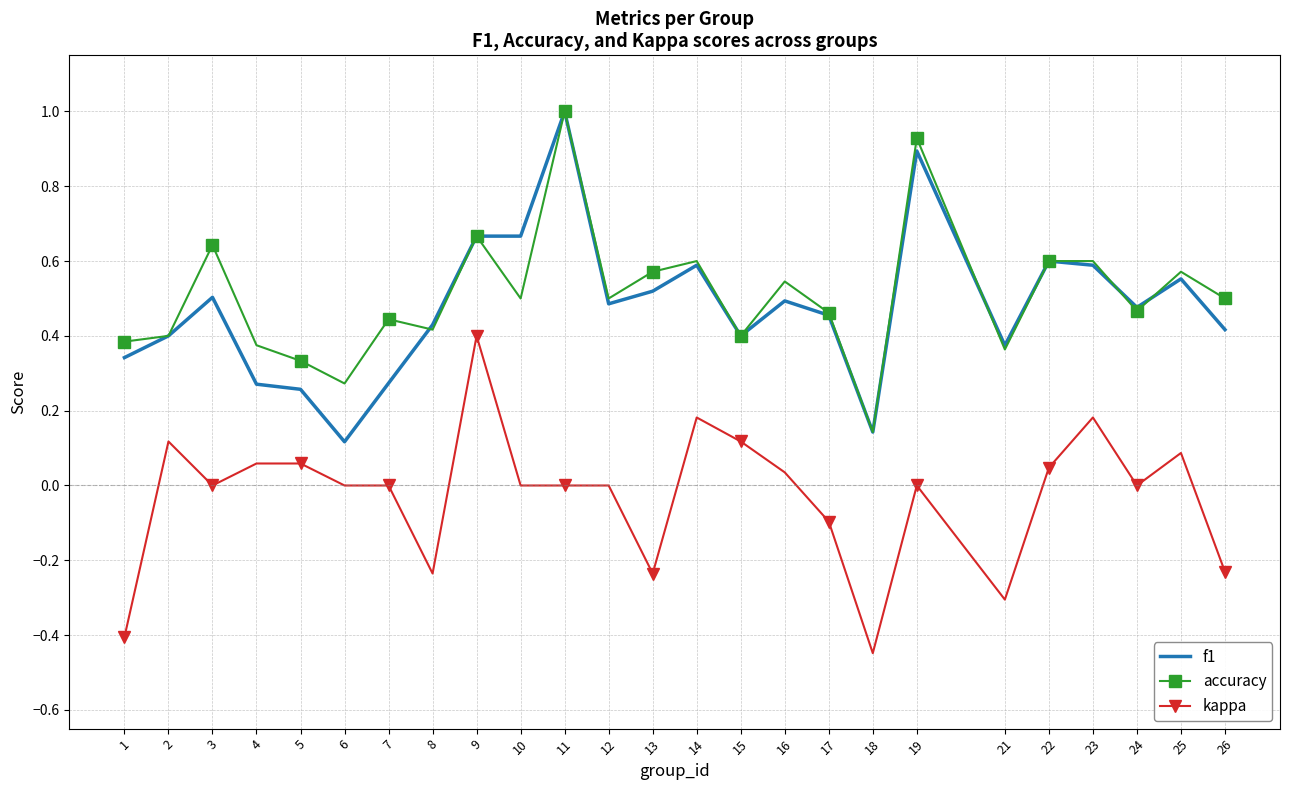

At how many categories does at least one series exceed 0?

25